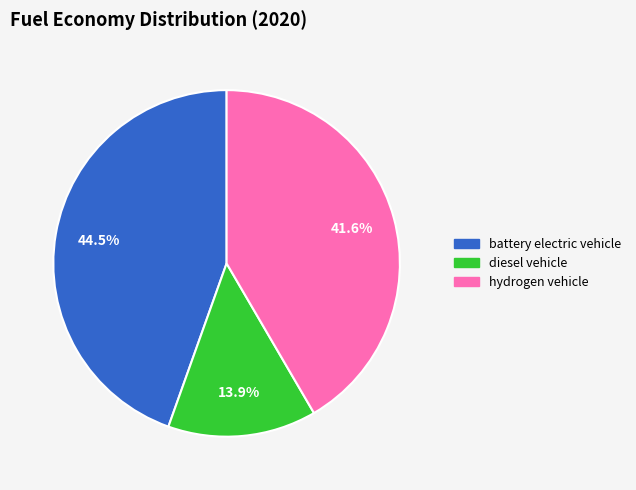

How many segments does this pie chart have?

3